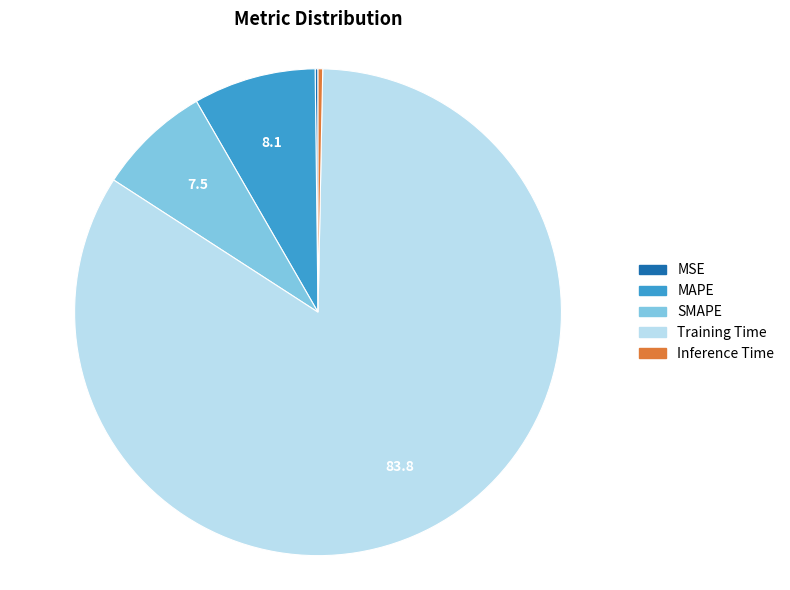

Between MAPE and Training Time, which is larger?

Training Time